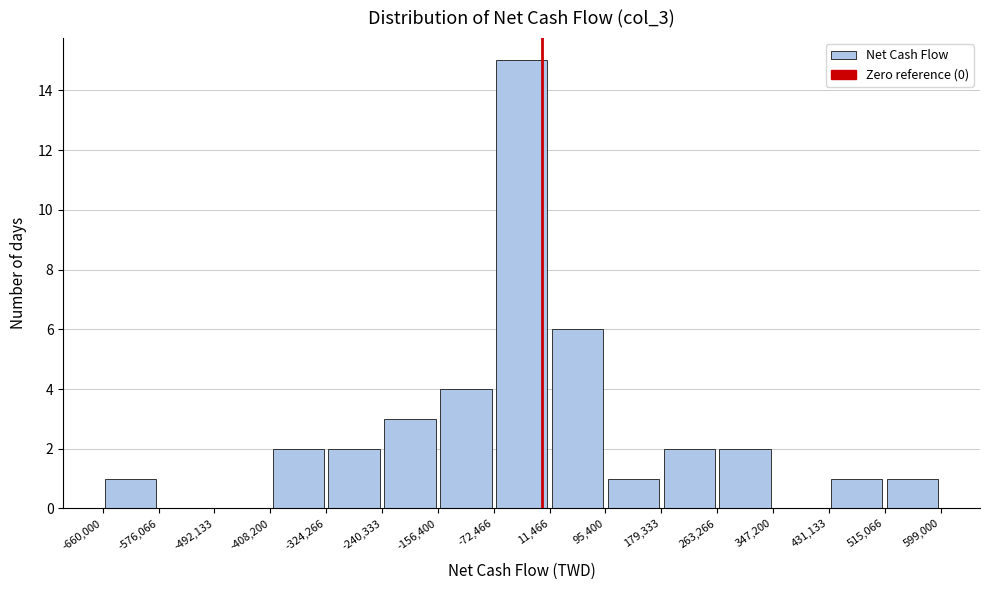

What is the height of the bar covering 179,333 to 263,266 on the x-axis? The values are not printed on the chart, so give them approximately, as read against the axis.

2